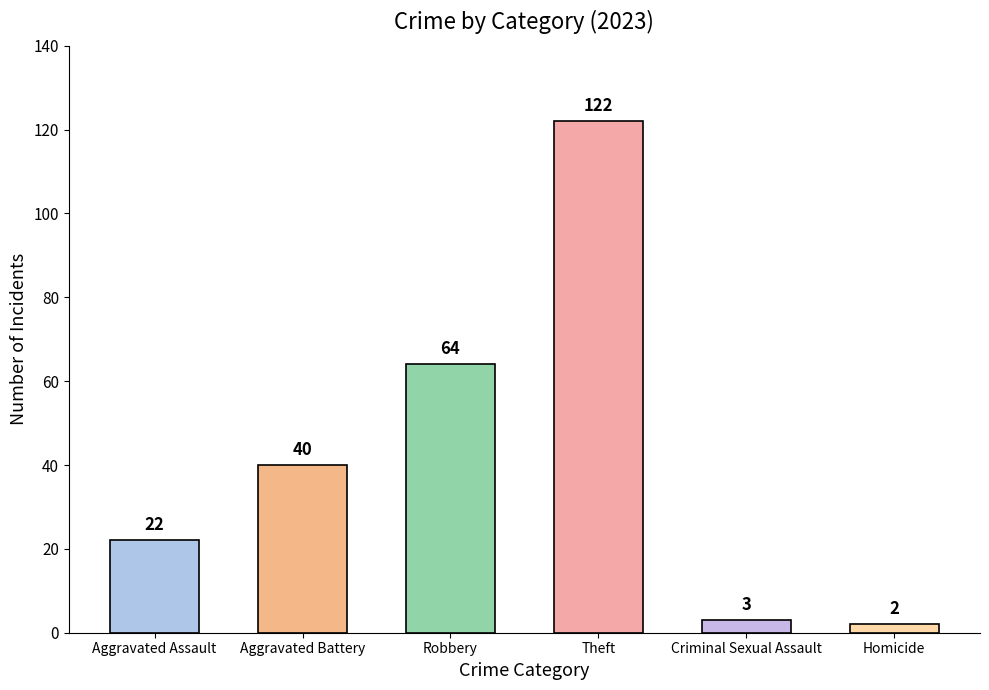

List the labels in order of value, smallest first.

Homicide, Criminal Sexual Assault, Aggravated Assault, Aggravated Battery, Robbery, Theft